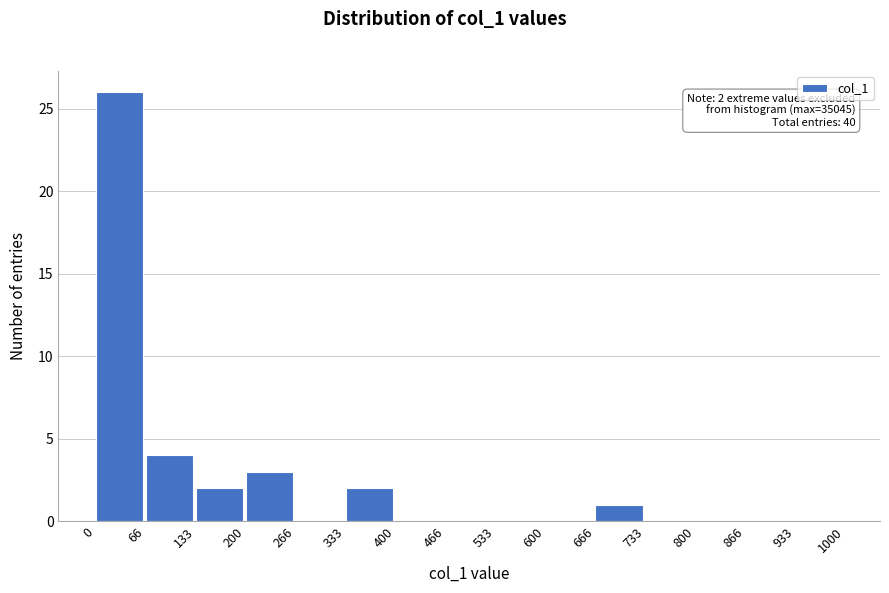

Which range on the x-axis has the tallest bar?

0 to 66